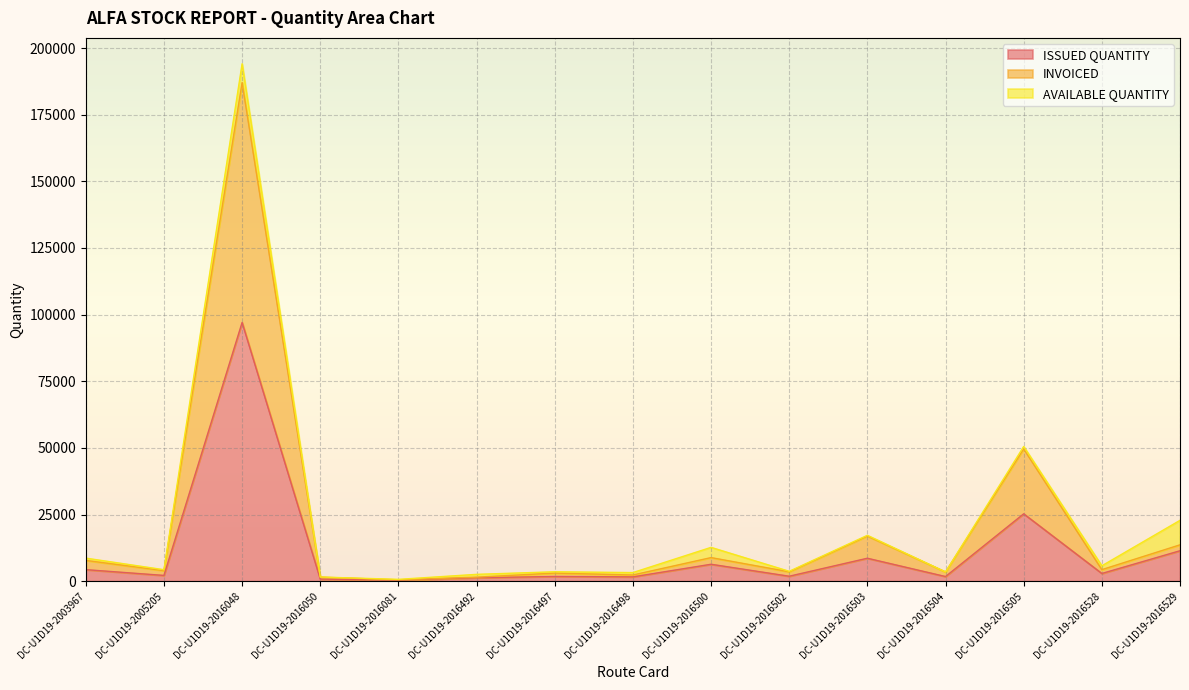

What is the total value across all series at DC-U1D19-2016492?

2554